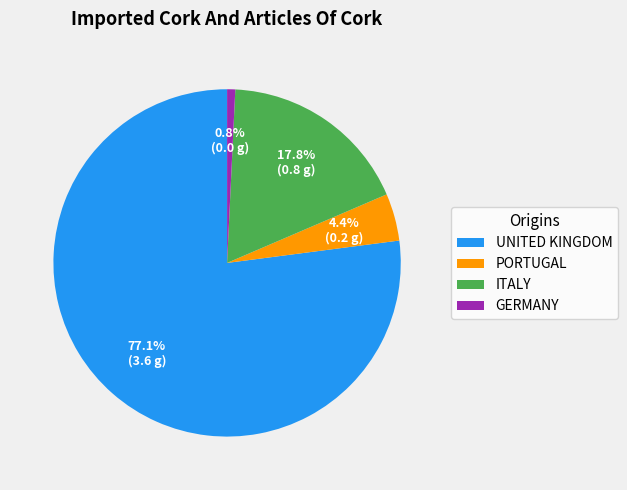

What percentage is the PORTUGAL slice, to the nearest percent?

4%